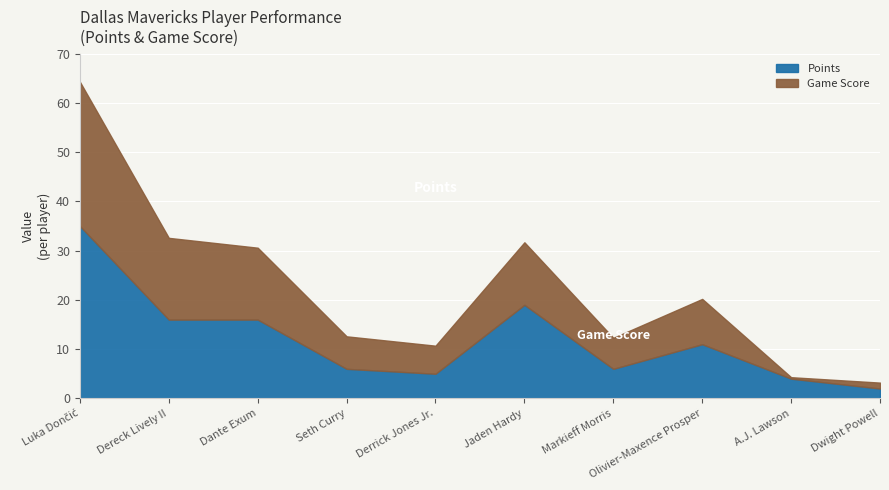

How many interior local valleys does the Game Score series have?

3